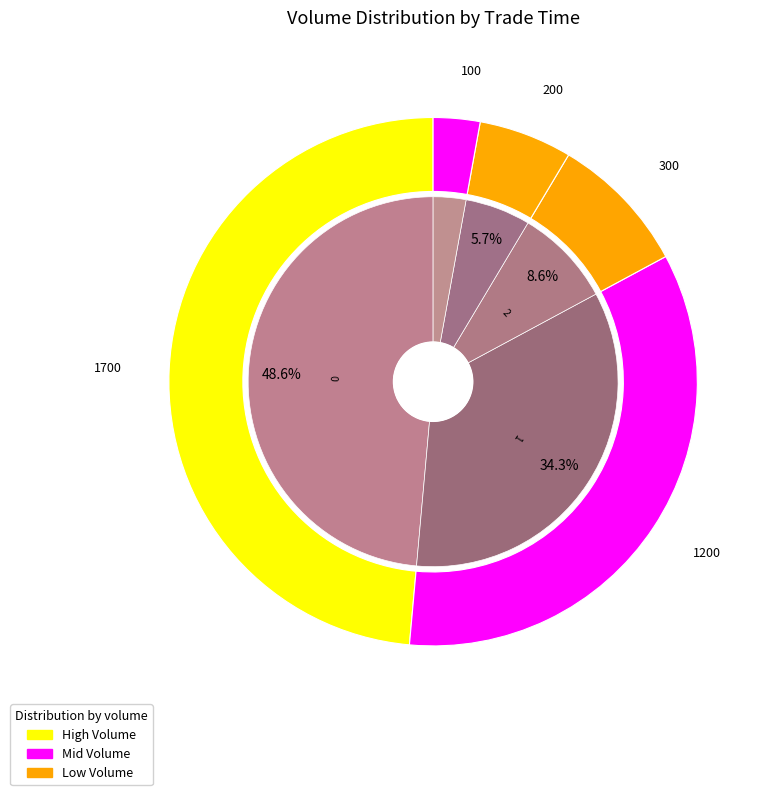

What percentage do Row 2 (13:45) and Row 0 (14:47) together represent?

57.1%